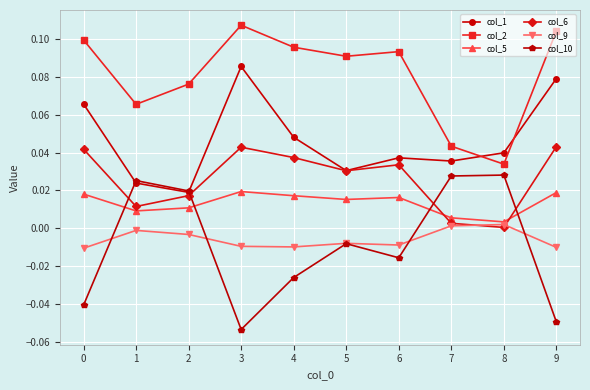

True or false: col_9 and col_1 cross at least once.

False